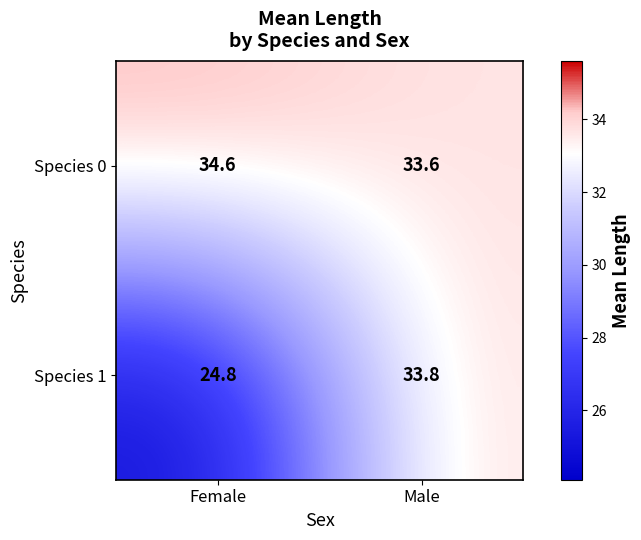

Reading right to left, transcribe all the data shown in this chart.

Species 0: 33.6	34.6
Species 1: 33.8	24.8